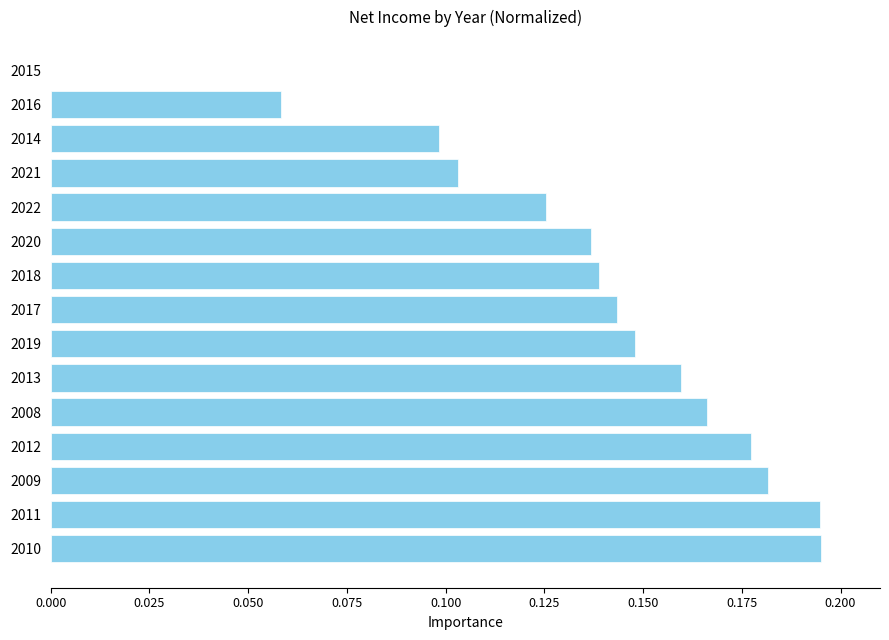

Does the chart contain stacked bars?

No